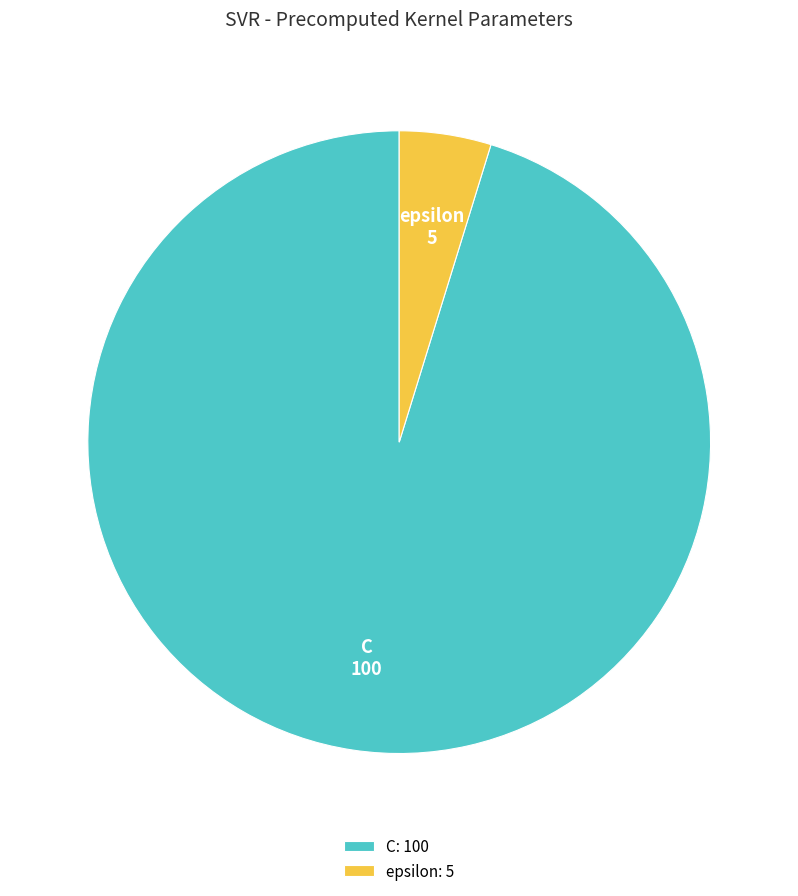

Do epsilon and C together represent more than half of the pie?

Yes